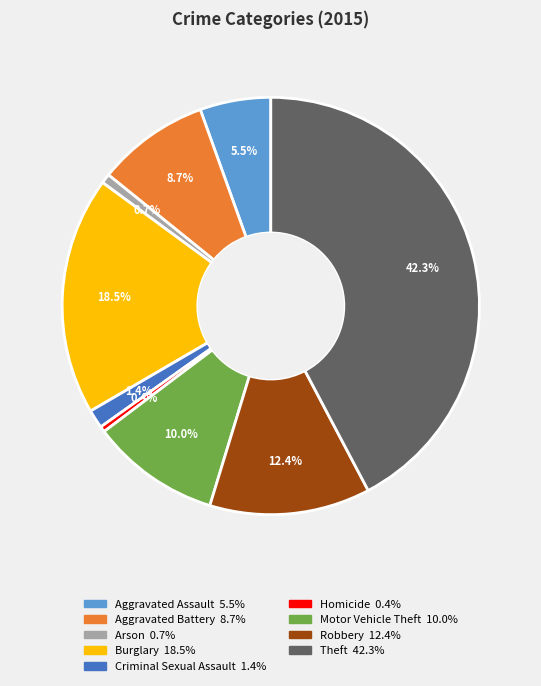

To the nearest percent, what is the difference between the largest and smallest slice percentages?

42%